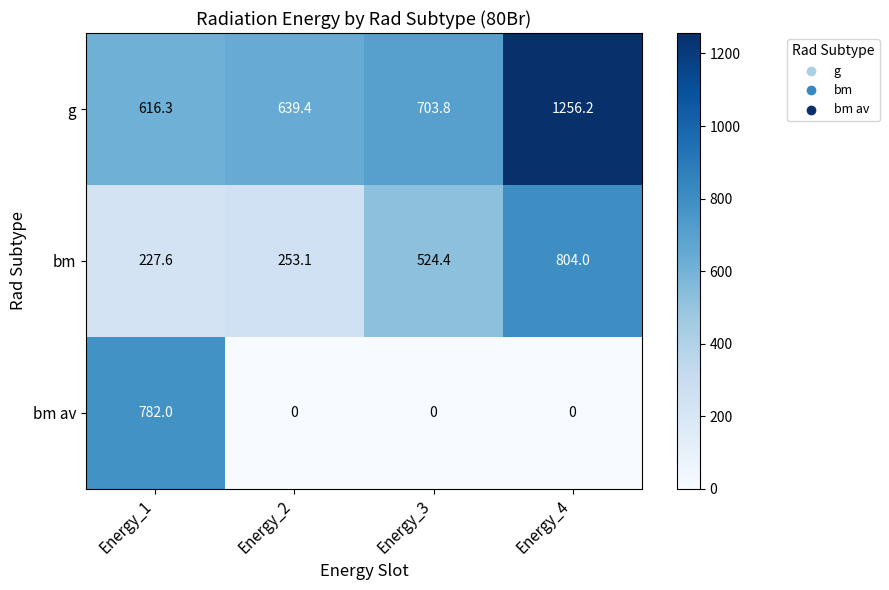

Which series has the largest total across all categories?

g